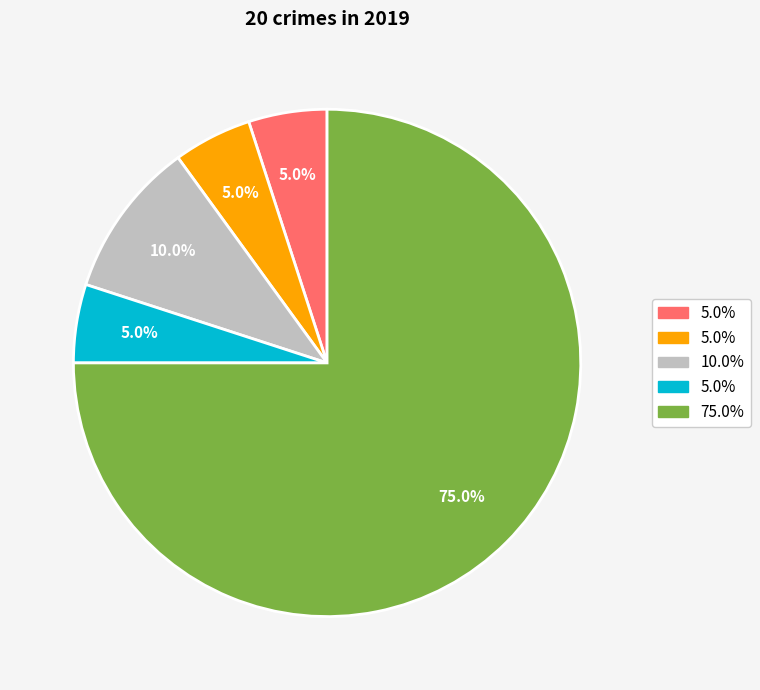

Count the number of slices in the pie.

5